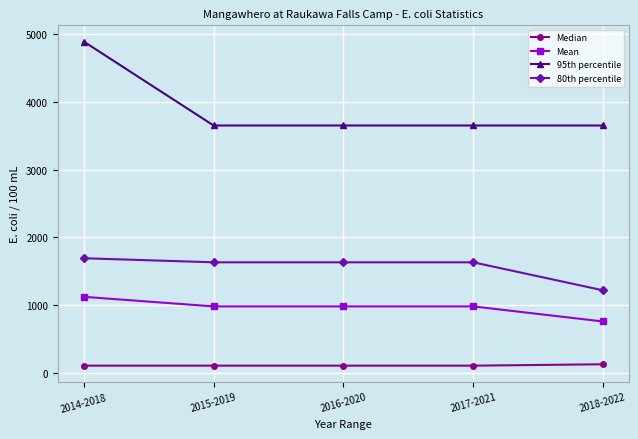

What is the average value of the Mean series?

962.7